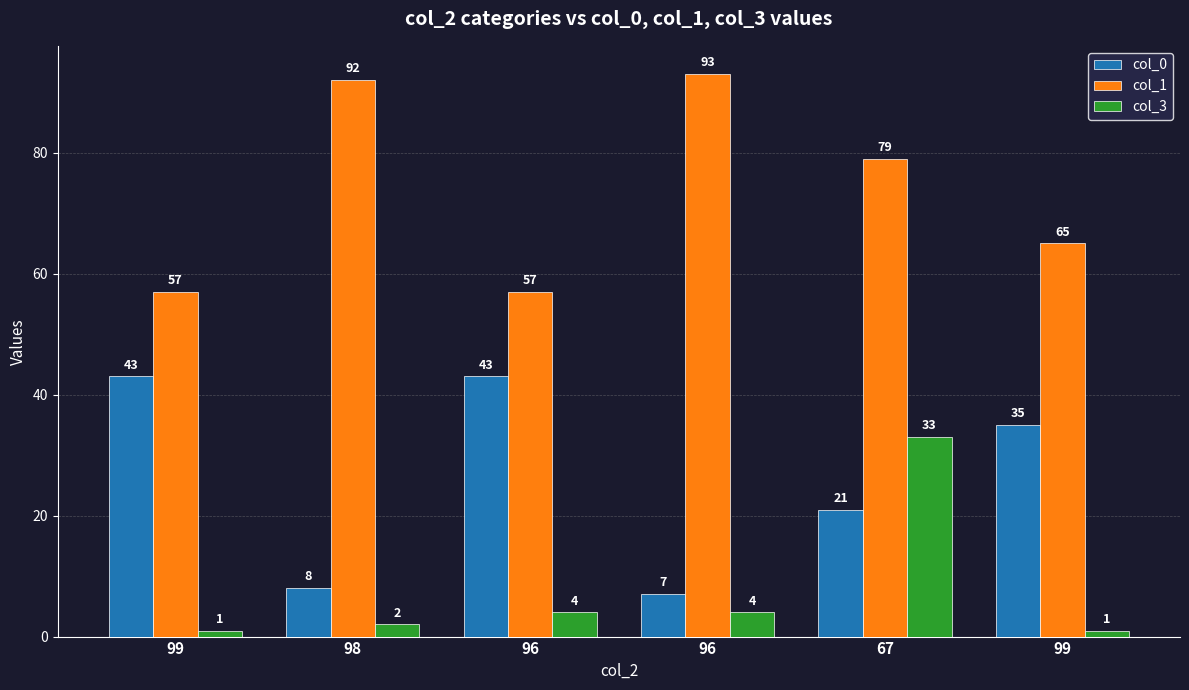

Reading left to right, transcribe all the data shown in this chart.

col_0: 99=43	98=8	96=43	96=7	67=21	99=35
col_1: 99=57	98=92	96=57	96=93	67=79	99=65
col_3: 99=1	98=2	96=4	96=4	67=33	99=1